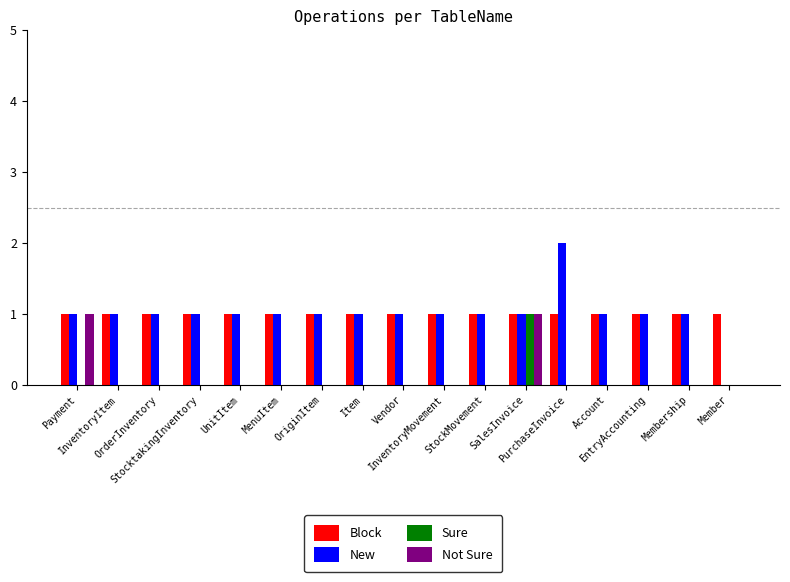

Reading left to right, transcribe all the data shown in this chart.

Block: Payment=1	InventoryItem=1	OrderInventory=1	StocktakingInventory=1	UnitItem=1	MenuItem=1	OriginItem=1	Item=1	Vendor=1	InventoryMovement=1	StockMovement=1	SalesInvoice=1	PurchaseInvoice=1	Account=1	EntryAccounting=1	Membership=1	Member=1
New: Payment=1	InventoryItem=1	OrderInventory=1	StocktakingInventory=1	UnitItem=1	MenuItem=1	OriginItem=1	Item=1	Vendor=1	InventoryMovement=1	StockMovement=1	SalesInvoice=1	PurchaseInvoice=2	Account=1	EntryAccounting=1	Membership=1	Member=0
Sure: Payment=0	InventoryItem=0	OrderInventory=0	StocktakingInventory=0	UnitItem=0	MenuItem=0	OriginItem=0	Item=0	Vendor=0	InventoryMovement=0	StockMovement=0	SalesInvoice=1	PurchaseInvoice=0	Account=0	EntryAccounting=0	Membership=0	Member=0
Not Sure: Payment=1	InventoryItem=0	OrderInventory=0	StocktakingInventory=0	UnitItem=0	MenuItem=0	OriginItem=0	Item=0	Vendor=0	InventoryMovement=0	StockMovement=0	SalesInvoice=1	PurchaseInvoice=0	Account=0	EntryAccounting=0	Membership=0	Member=0